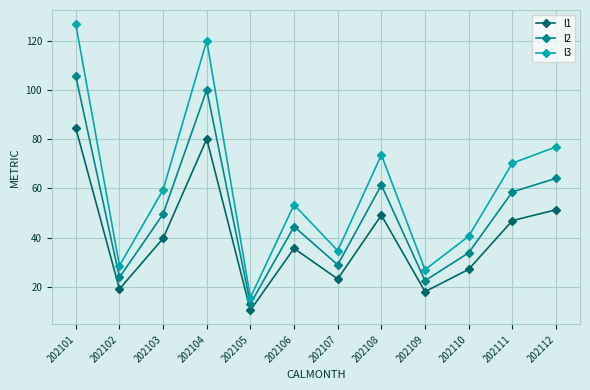

What is the approximate value of l3 at 202103?

59.5